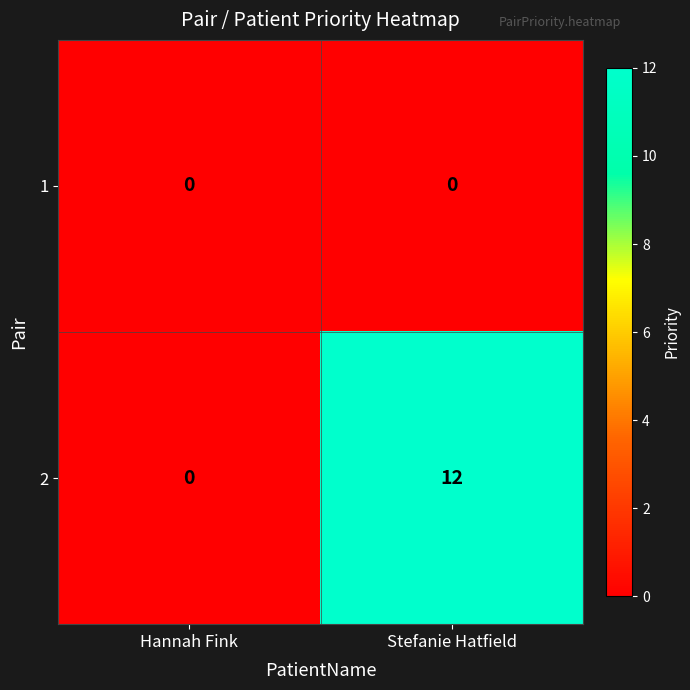

Is it true that 2 equals -8 at Hannah Fink?

False